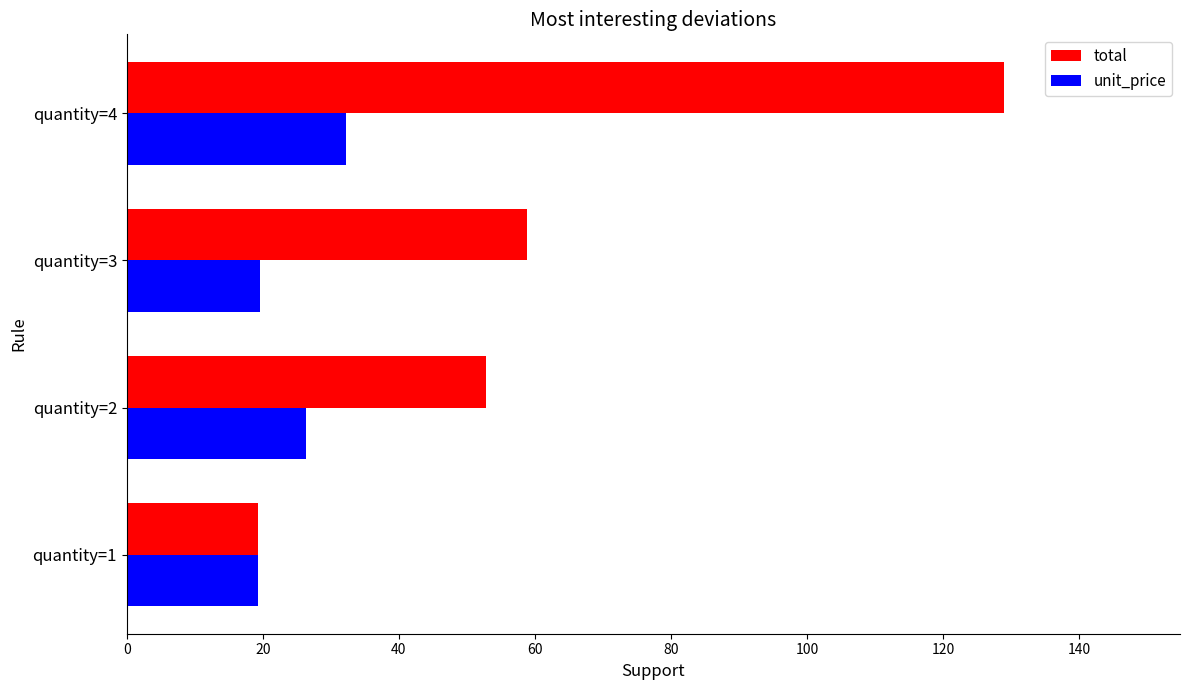

Which series has the widest spread of values?

total